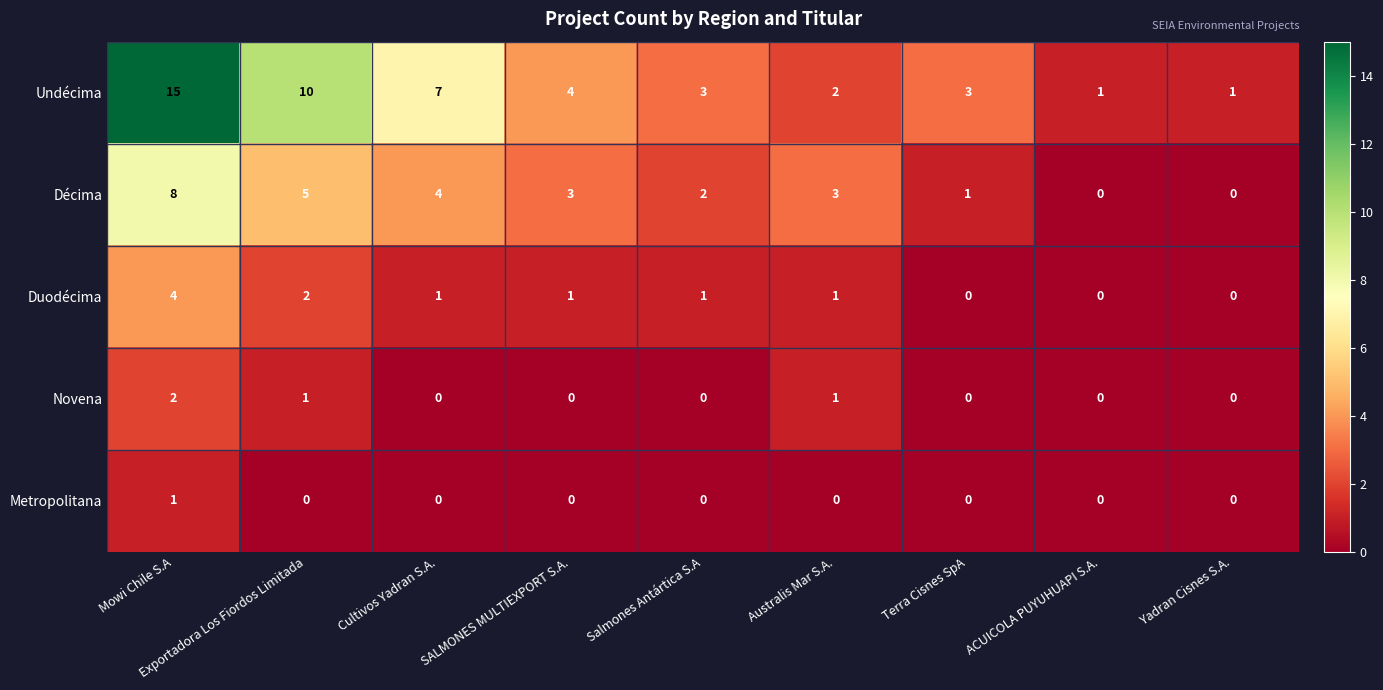

Is it true that Undécima equals 15 at Mowi Chile S.A?

True